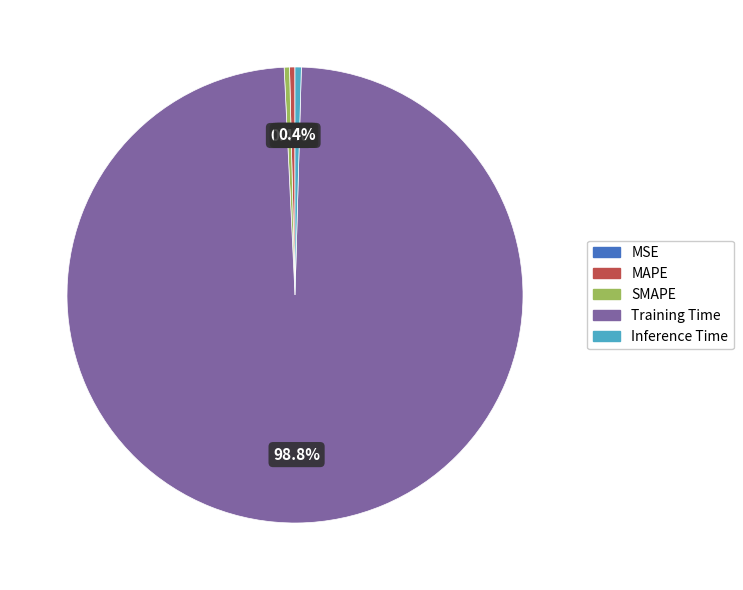

Which slice is the largest?

Training Time